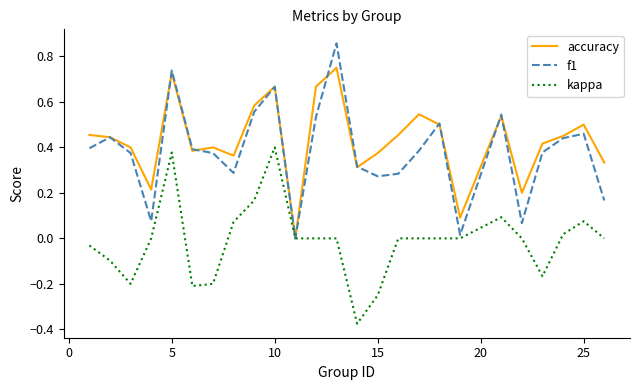

Rank the series by their maximum value, from lowest to highest.

kappa, accuracy, f1